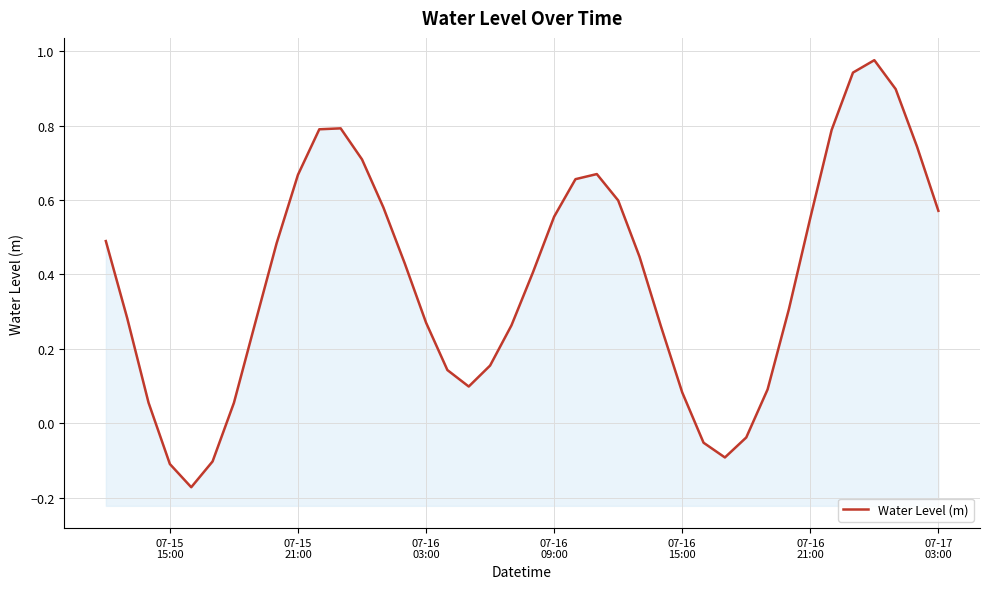

How many points are lower than both their immediate neighbors (excluding endpoints)?

3